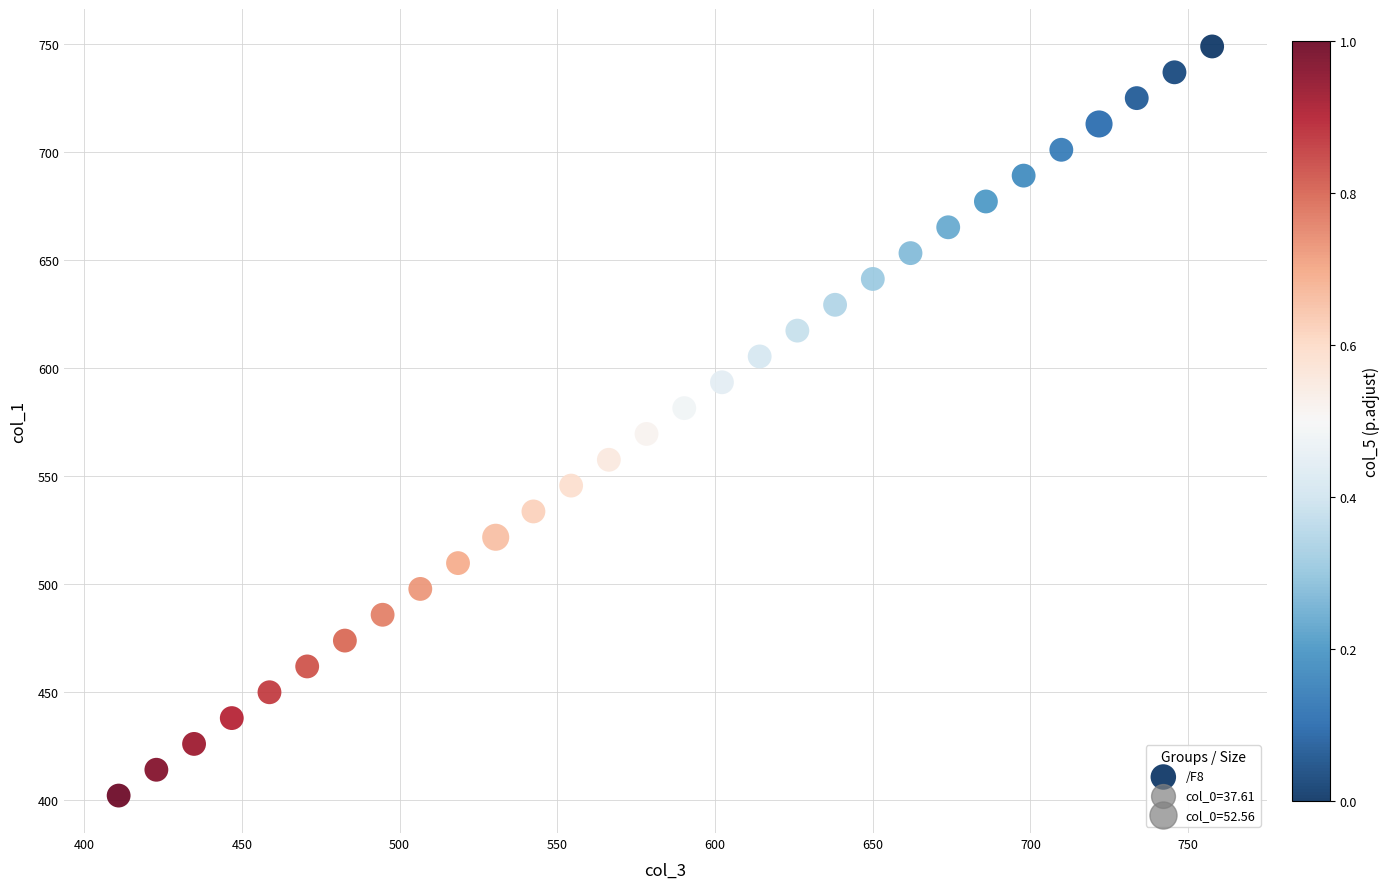

What is the range of X values (max minus min)?

346.7